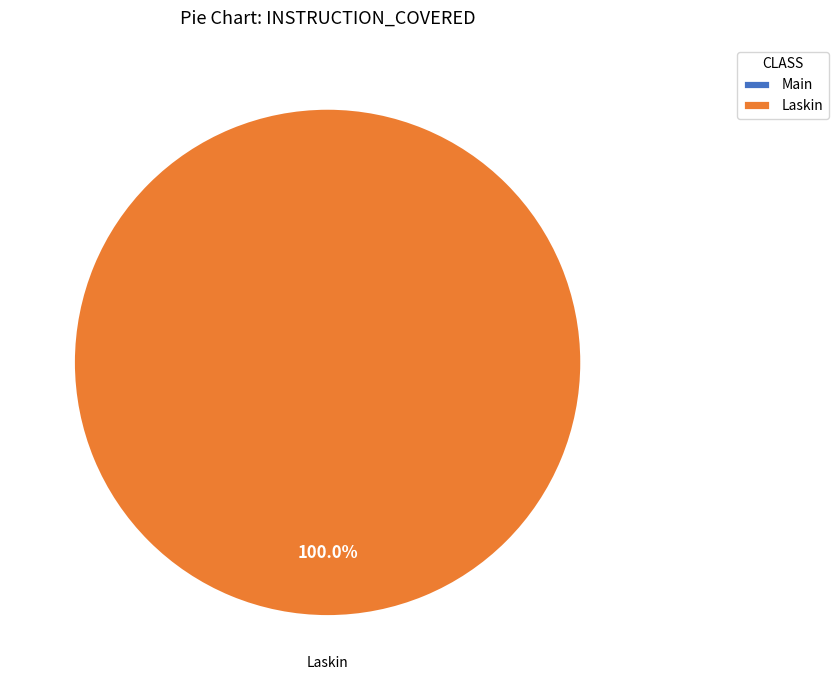

Count the number of slices in the pie.

2